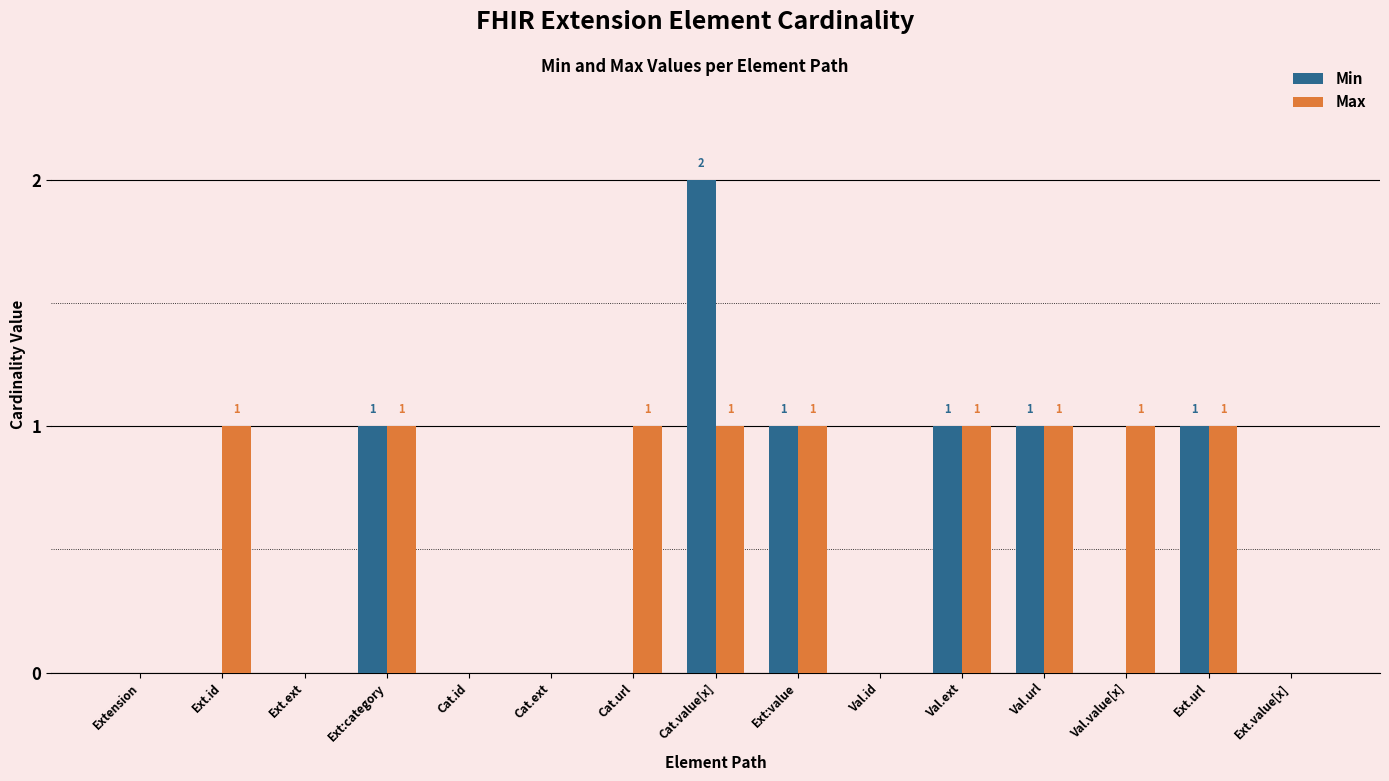

Which category has the highest value in the Min series?

Cat.value[x]